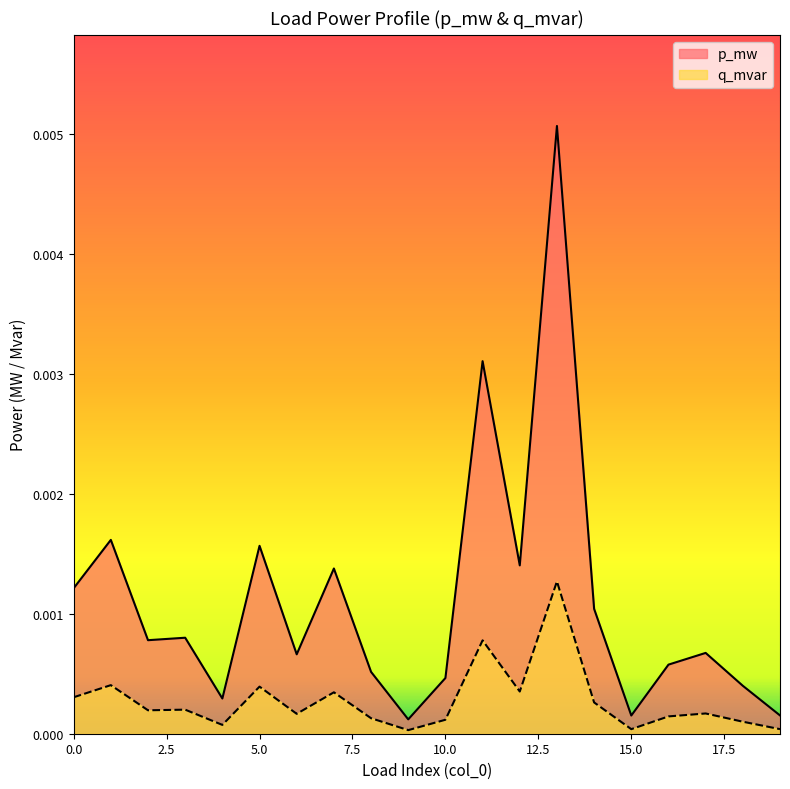

How many categories are shown in the chart?

20